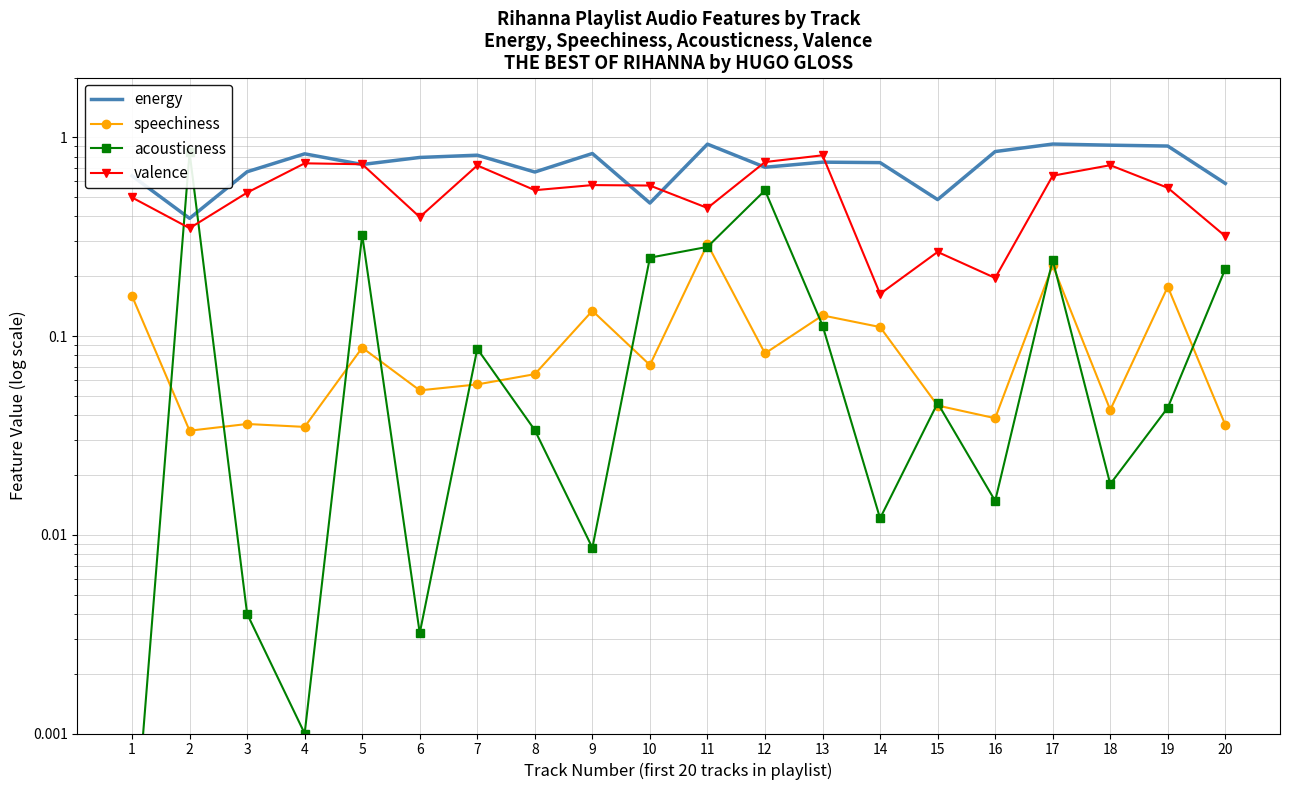

What is the difference between the speechiness values at 15 and 19?

0.1